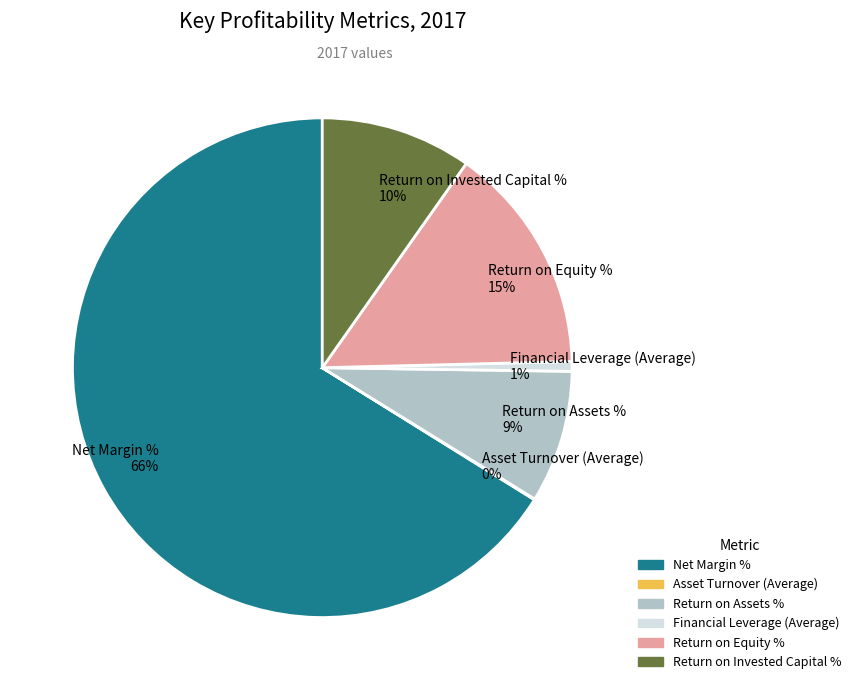

To the nearest percent, what percentage of the pie is Return on Invested Capital %?

10%